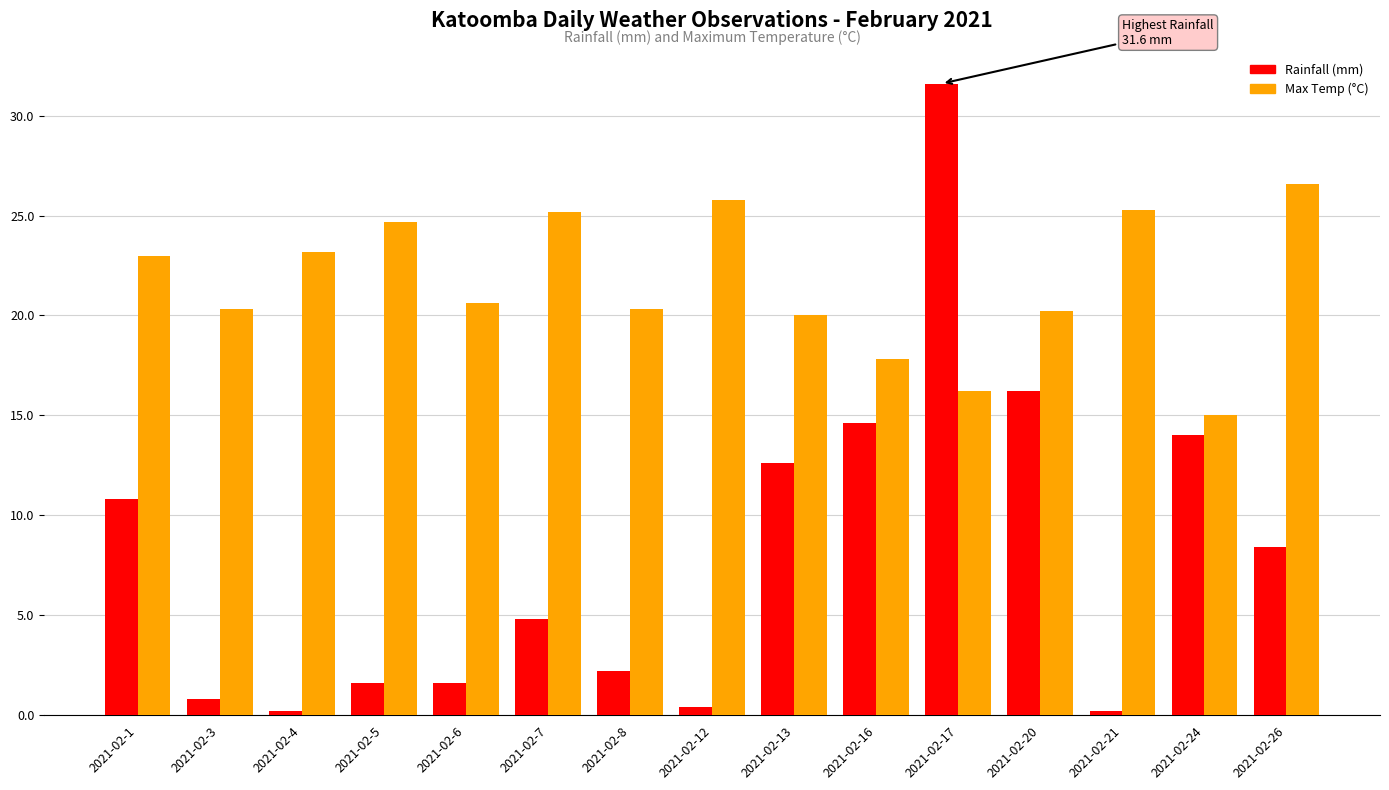

What is the value of the Max Temp (°C) bar at the 5th from the left?

20.6